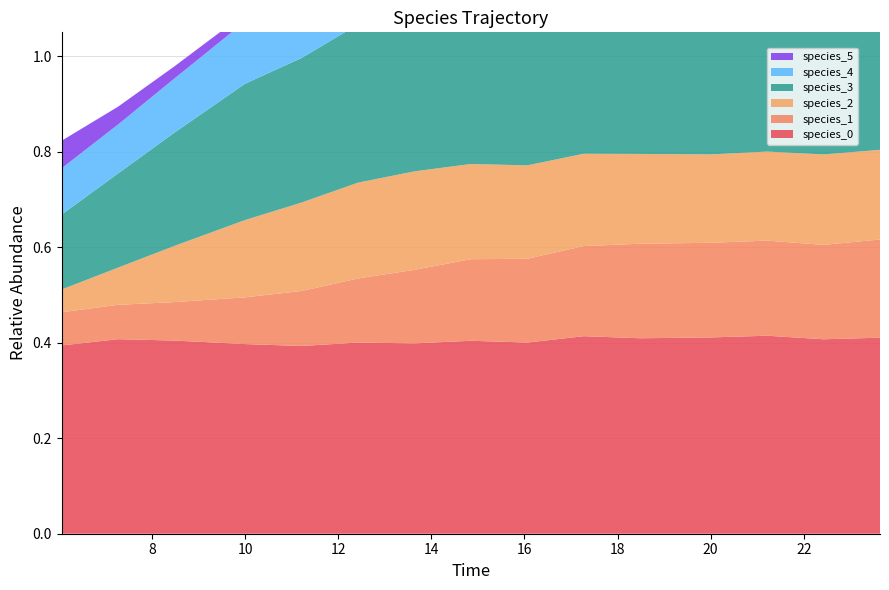

Reading left to right, what are all the values shown in this chart?

species_0: 0.4	0.4	0.4	0.4	0.4	0.4	0.4	0.4	0.4	0.4	0.4	0.4	0.4	0.4	0.4
species_1: 0.1	0.1	0.1	0.1	0.1	0.1	0.2	0.2	0.2	0.2	0.2	0.2	0.2	0.2	0.2
species_2: 0.0	0.1	0.1	0.2	0.2	0.2	0.2	0.2	0.2	0.2	0.2	0.2	0.2	0.2	0.2
species_3: 0.2	0.2	0.2	0.3	0.3	0.3	0.3	0.4	0.3	0.4	0.4	0.4	0.4	0.4	0.4
species_4: 0.1	0.1	0.1	0.1	0.1	0.1	0.1	0.1	0.1	0.1	0.1	0.1	0.1	0.1	0.1
species_5: 0.1	0.0	0.0	0.0	0.0	0.0	0.0	0.0	0.0	0.0	0.0	0.0	0.0	0.0	0.0